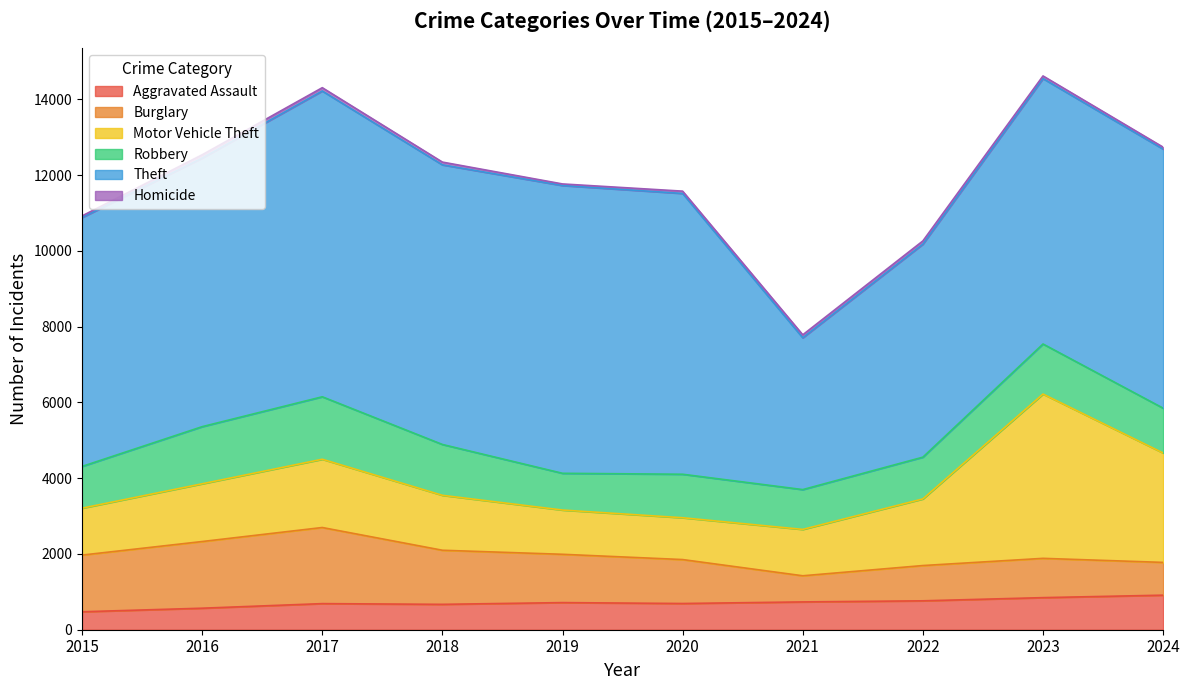

At which category is the sum across all series the highest?

2023